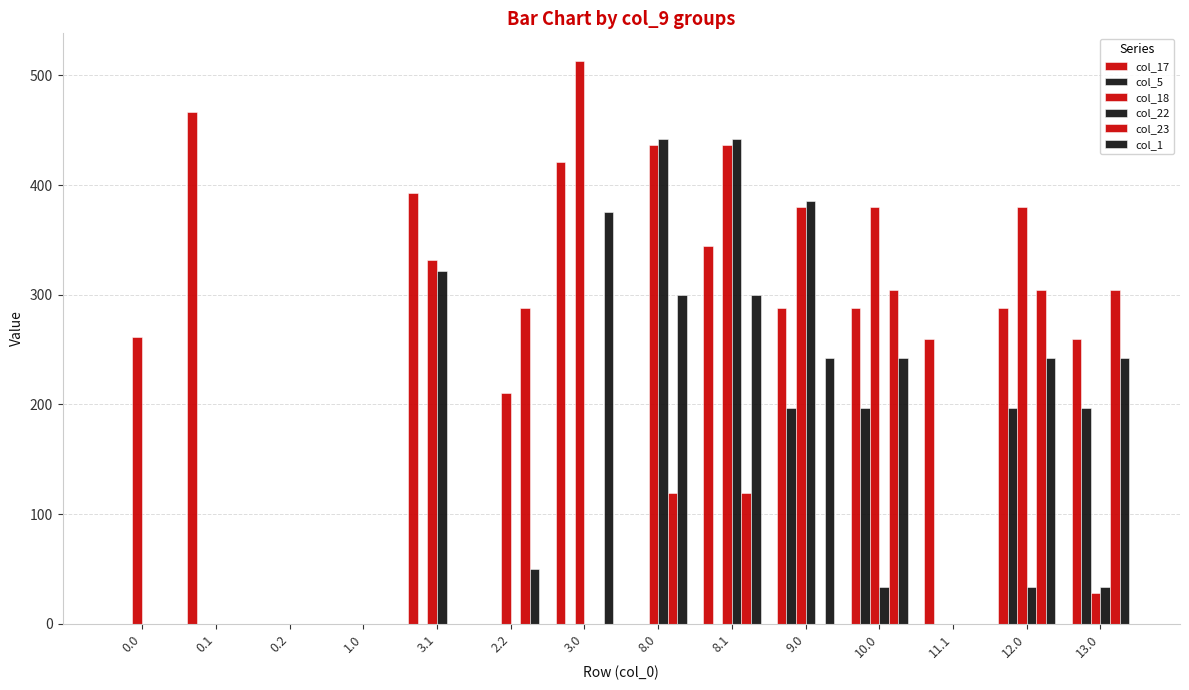

What is the difference between the second highest and minimum values in the col_23 series?

304.3